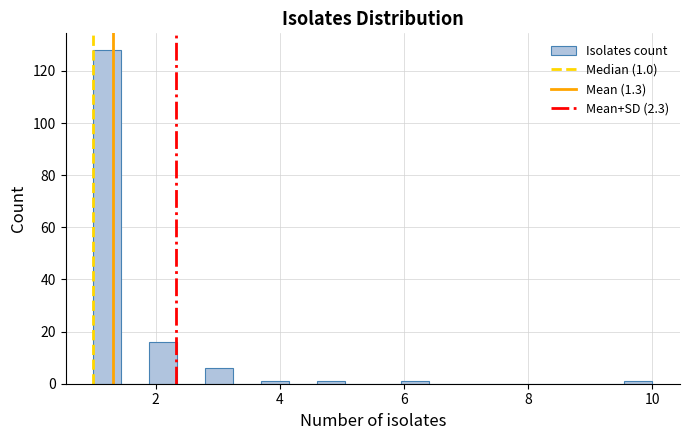

Around what value on the x-axis is the tallest bar? Give the approximate position of its centre, as read against the axis.

1.2